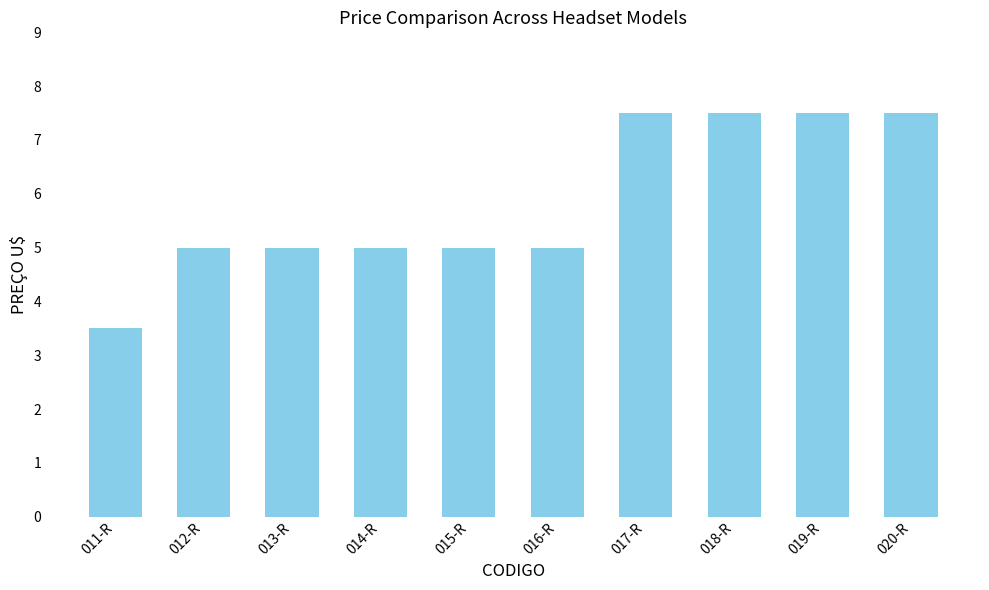

What is the value of the 1st bar from the left?

3.5